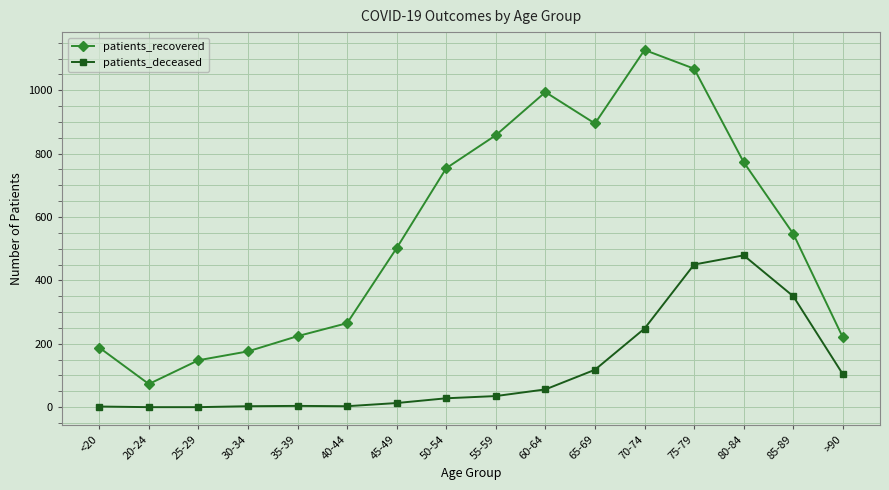

At which category does patients_recovered reach its first local peak?

60-64